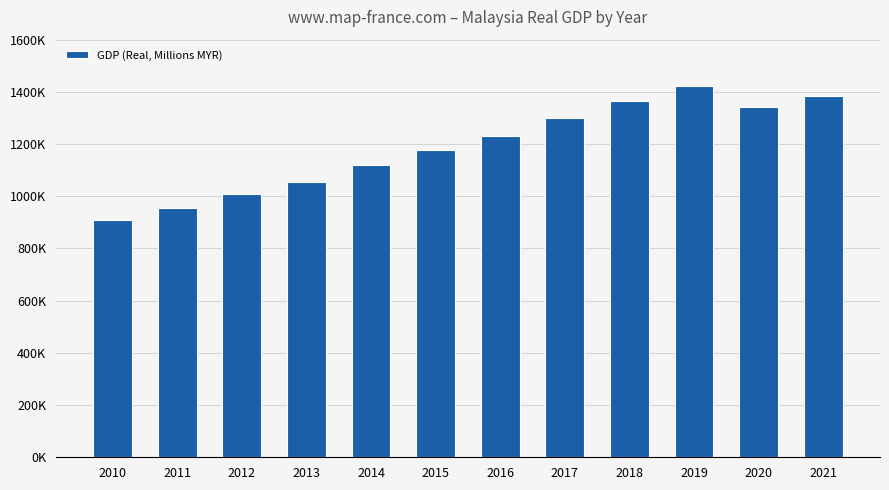

Approximately how many times larger is the value at 2012 compared to 2015?

0.9